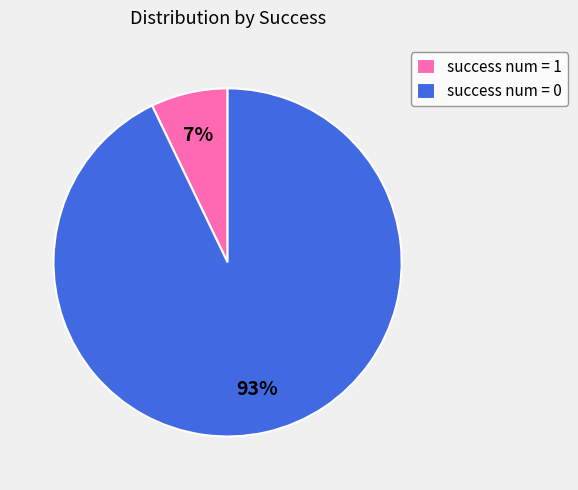

Which has a higher value, success num = 1 or success num = 0?

success num = 0